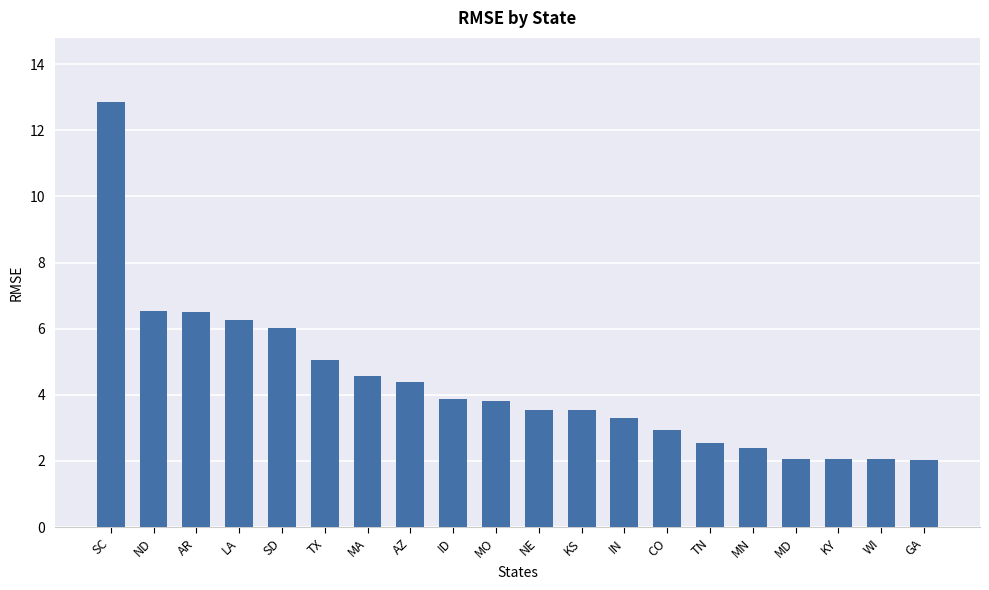

What is the sum of all values?

86.4